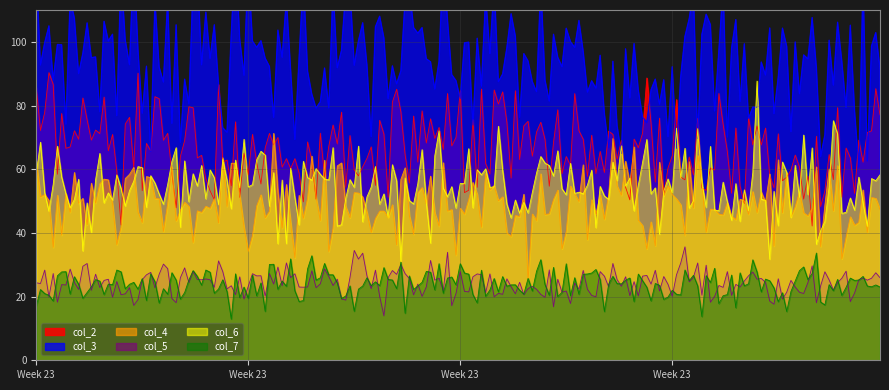

List the series in order of their peak value, highest first.

col_3, col_2, col_6, col_4, col_5, col_7